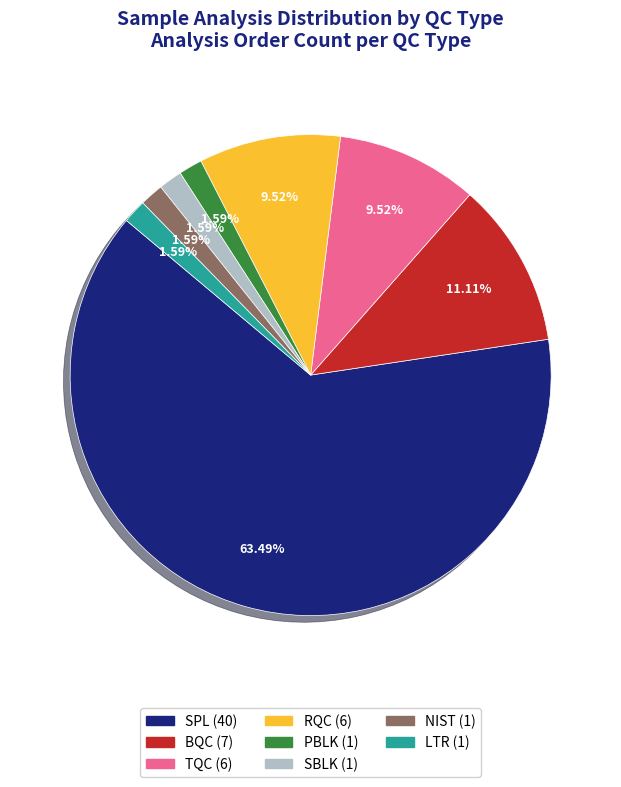

Combined, do LTR and SBLK account for over 50%?

No